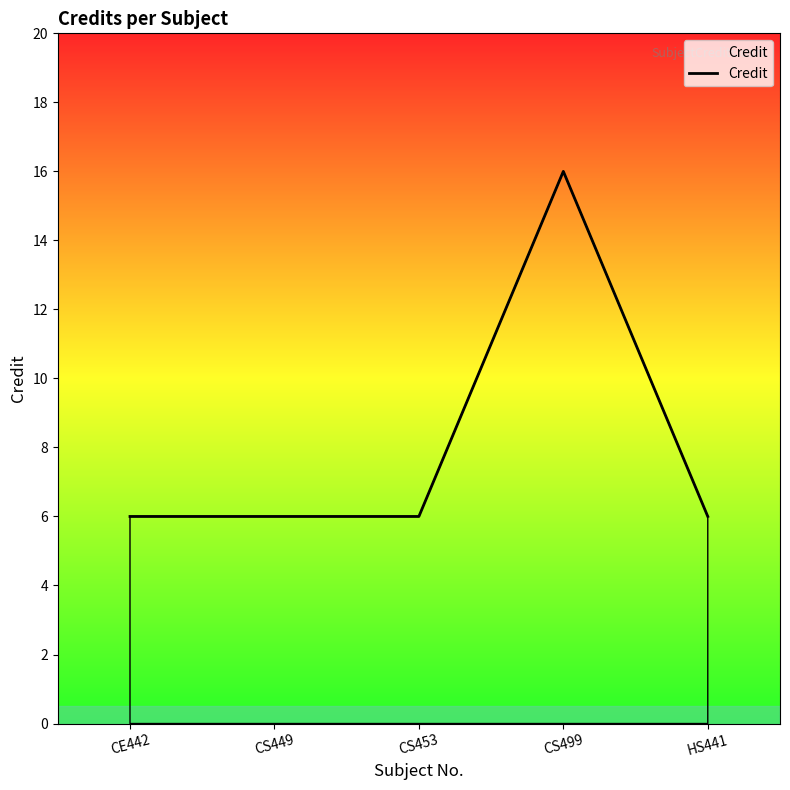

What is the ratio of the value at CS453 to the value at CE442?

1.0